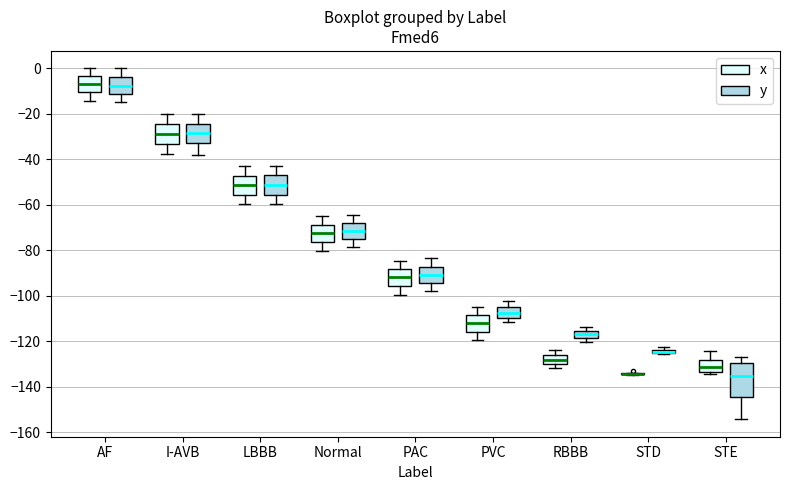

Which box is the tallest, from its lower edge to its upper edge?

STE (y)